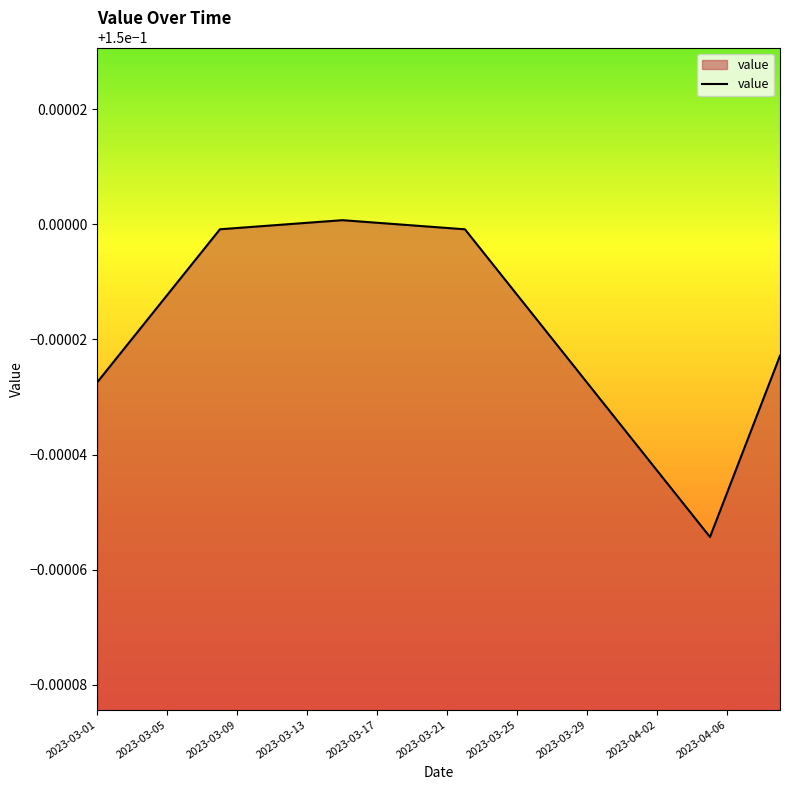

The value at 2023-04-06 is 0.2. True or false?

False